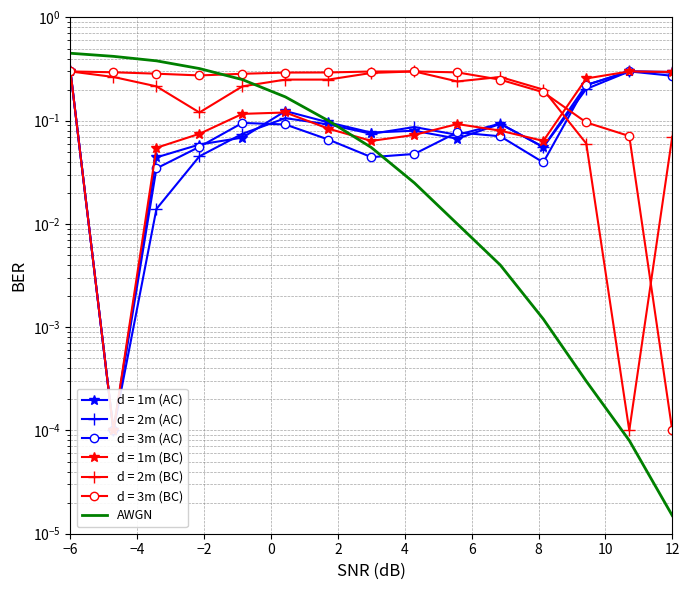

What is the greatest value displayed?

0.5